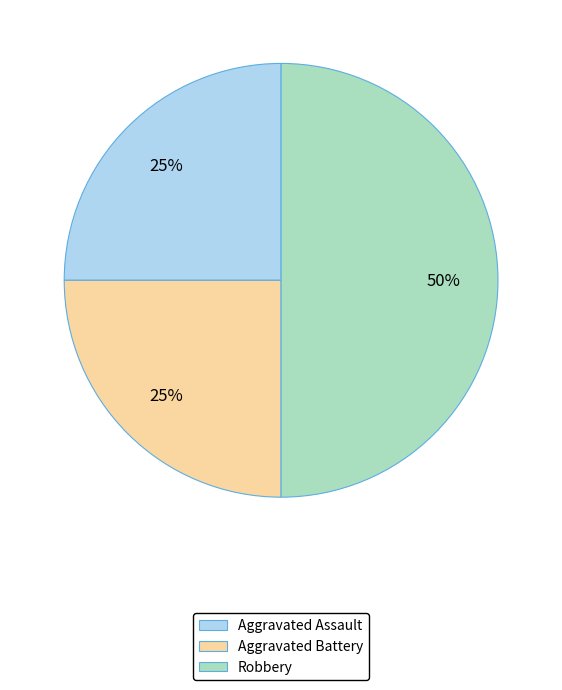

To the nearest percent, what percentage of the pie is Aggravated Assault?

25%